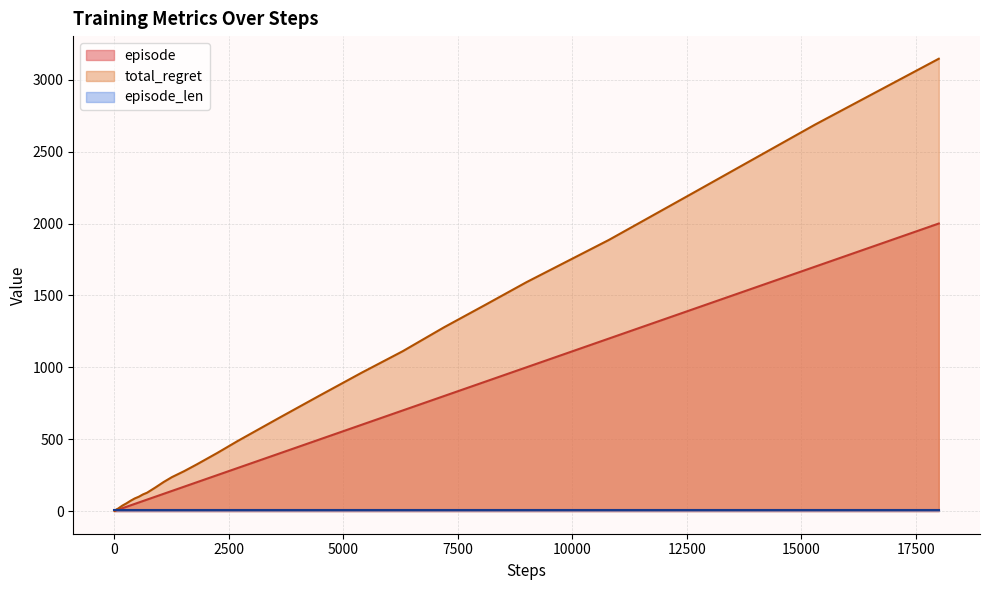

Does the chart display data point markers on the line(s)?

No